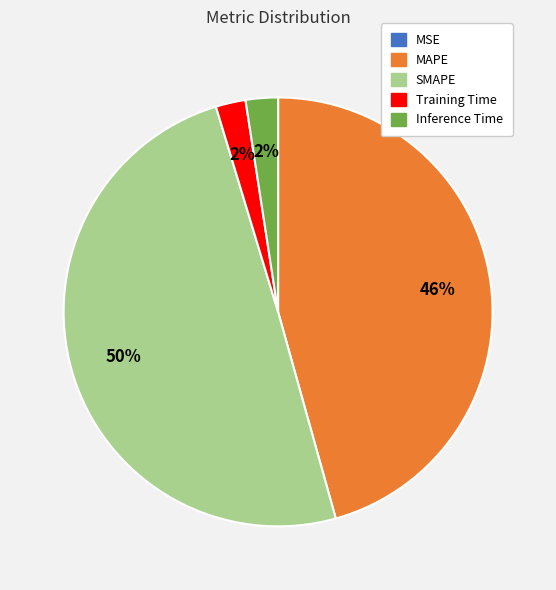

To the nearest percent, what is the combined percentage of Training Time and MAPE?

48%